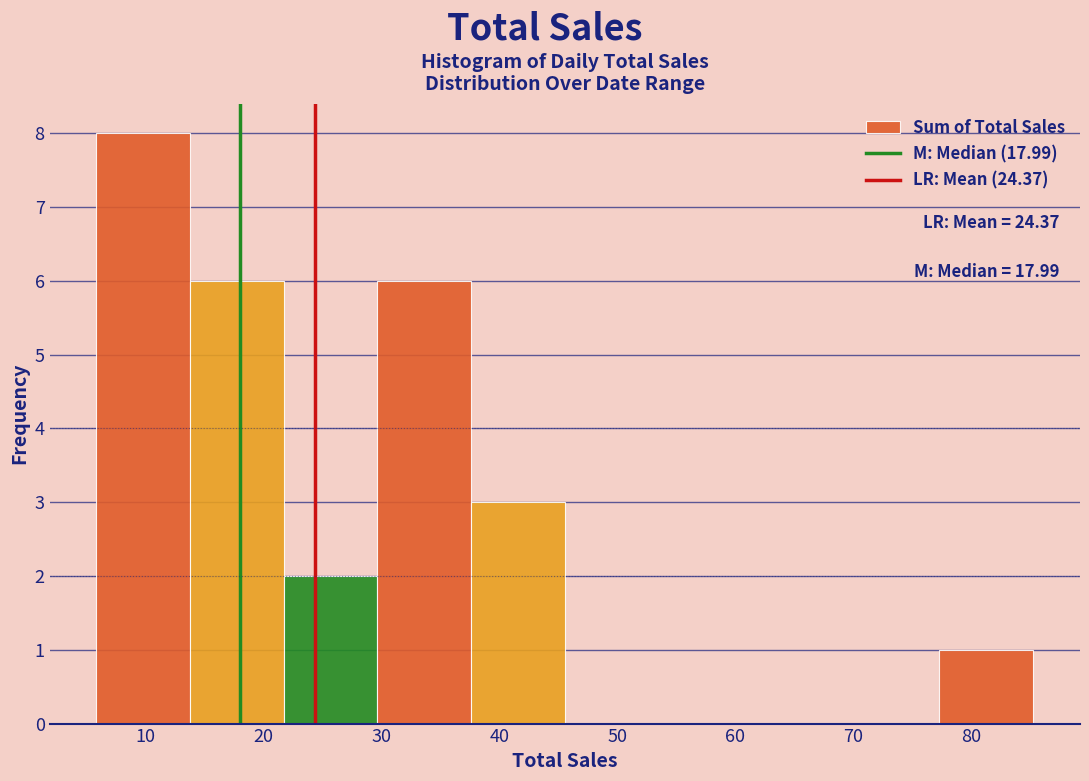

Which range on the x-axis has the tallest bar?

6 to 14